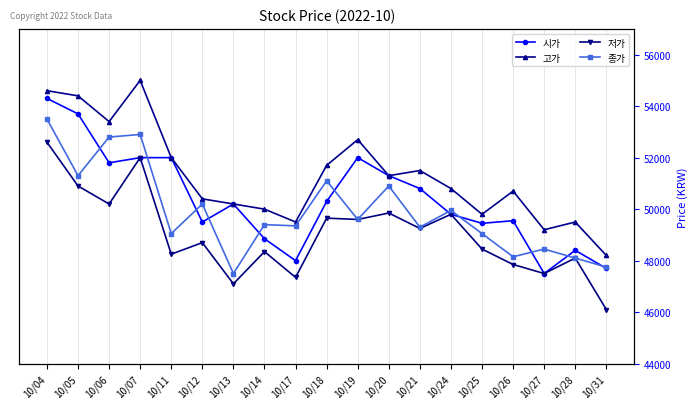

Read the 저가 value at 10/17, to the nearest 10.

47350